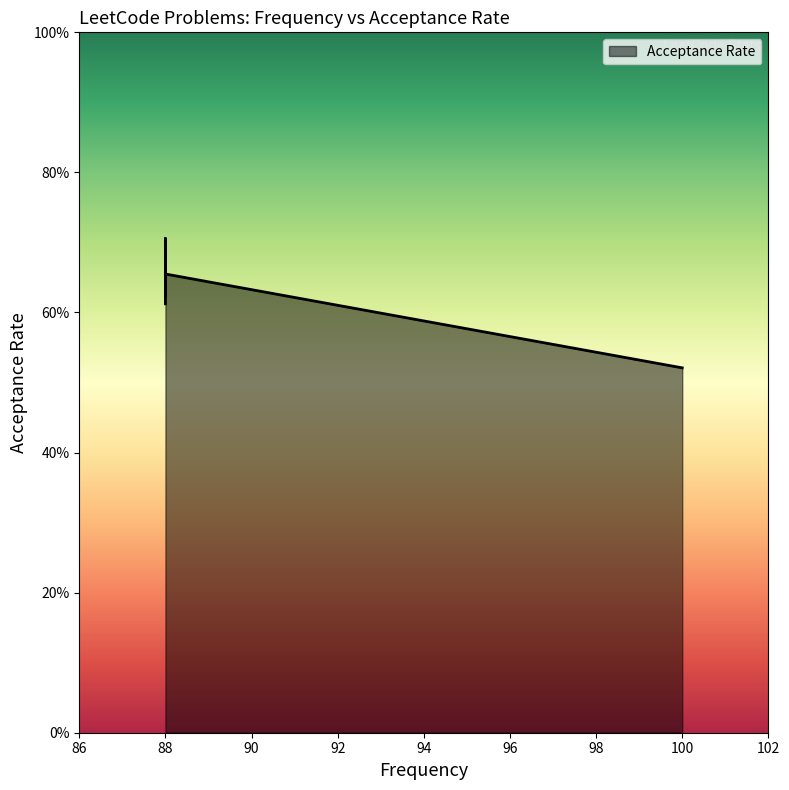

The chart shows a value of 0.7 at 88.0. True or false?

True